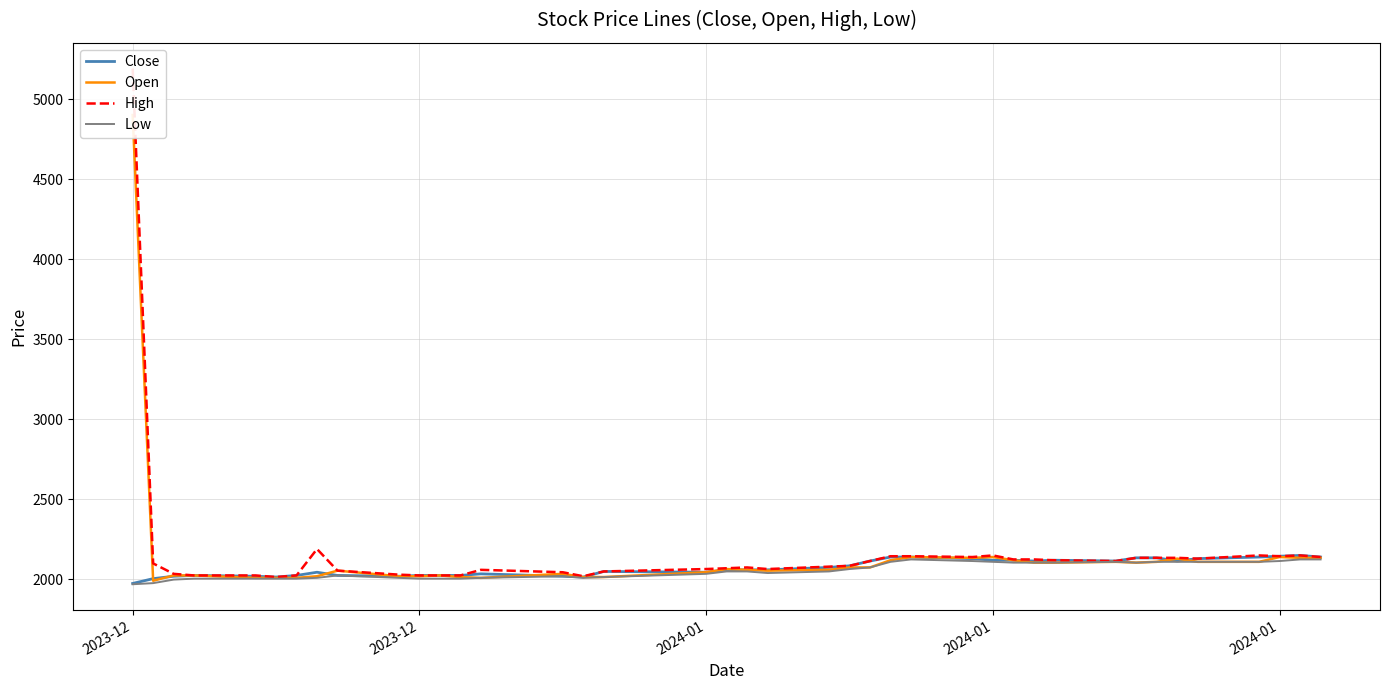

In Close, how many points are lower than both neighbors (excluding endpoints)?

7